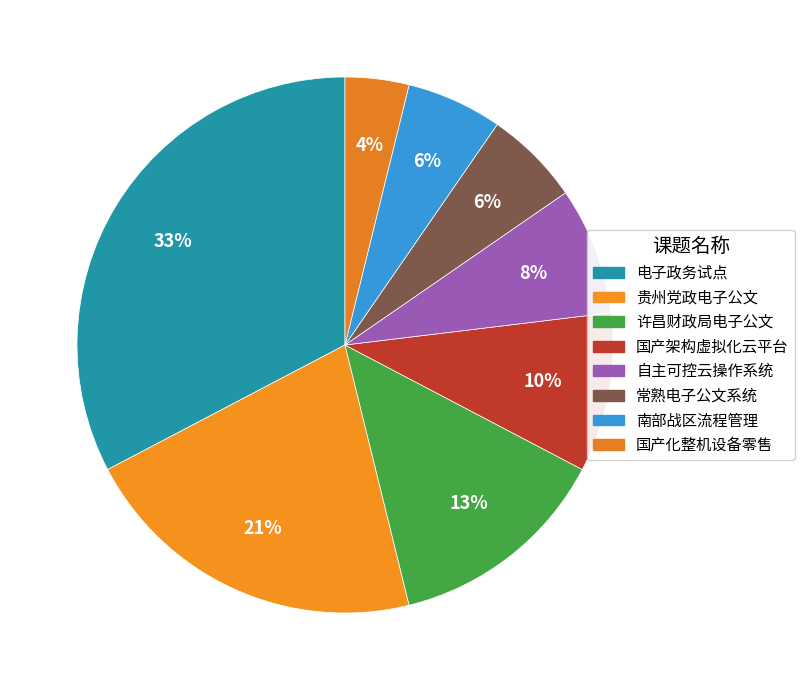

To the nearest percent, what is the average slice percentage?

12%